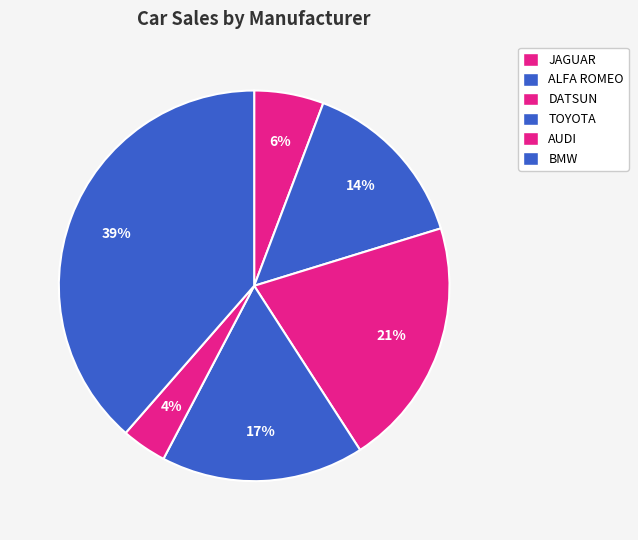

What percentage do BMW and JAGUAR together represent?

44.3%